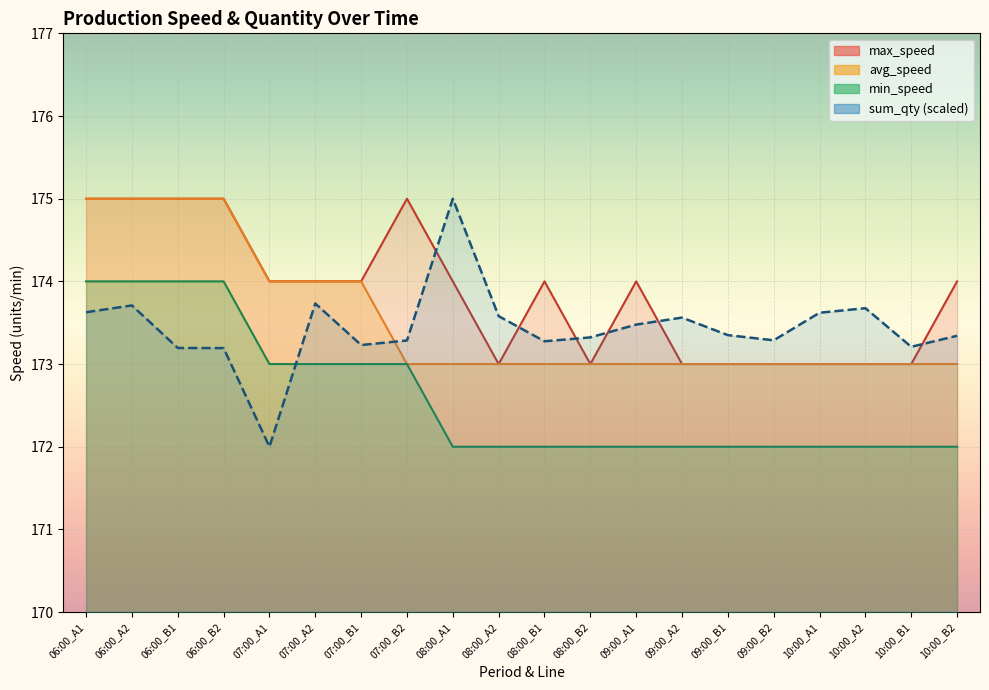

What is the value of the max_speed point at the 7th from the left?

174.0